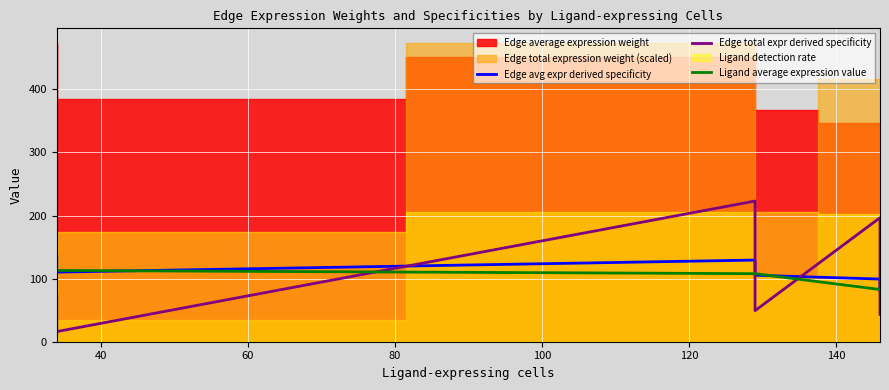

What is the highest value of the Ligand average expression value series?

112.9